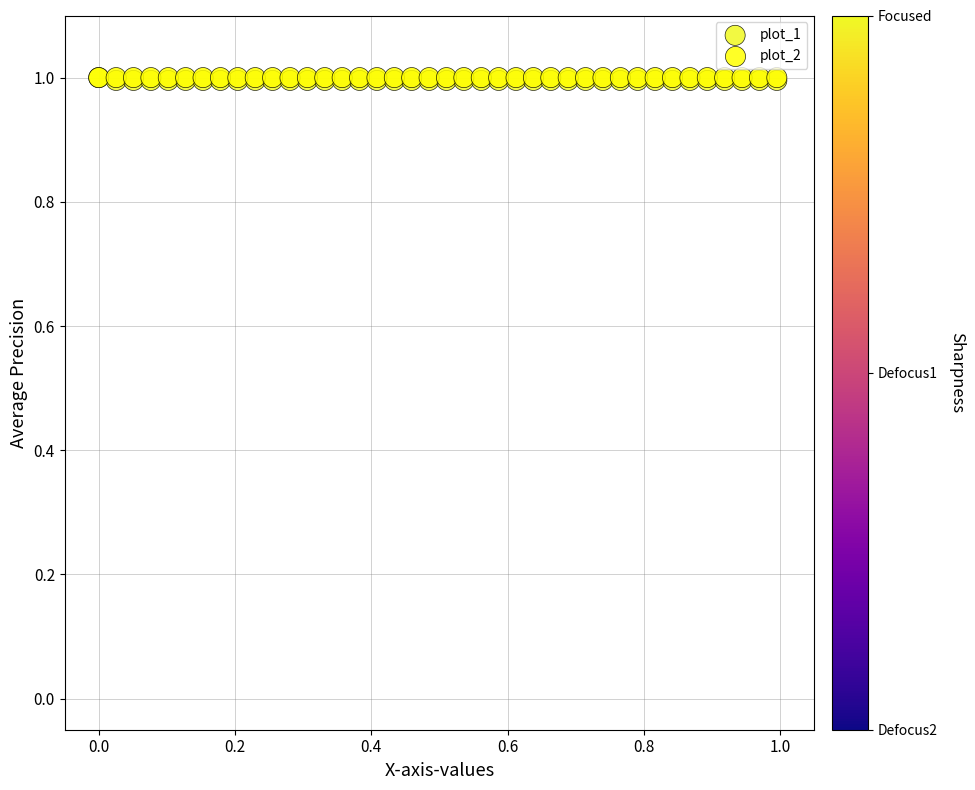

What are all the series names shown in the legend?

plot_1, plot_2